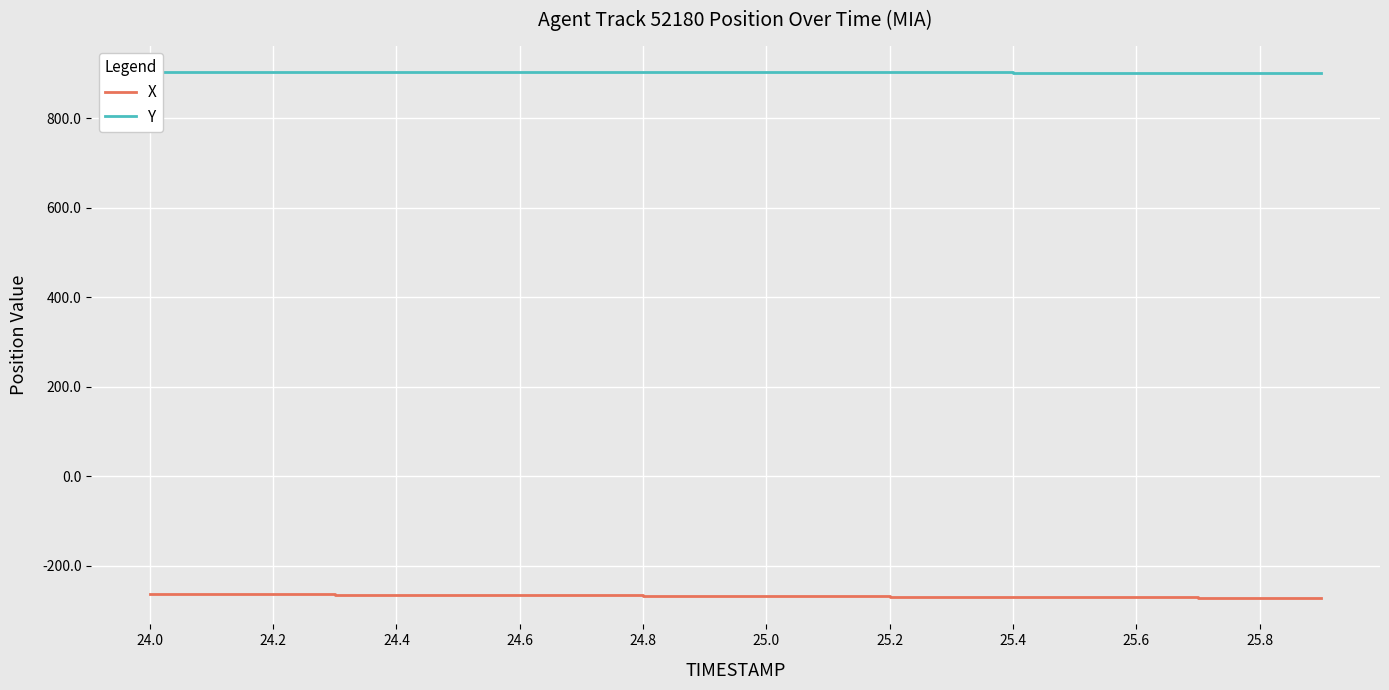

True or false: X has a value of -267.7 at 25.0.

True